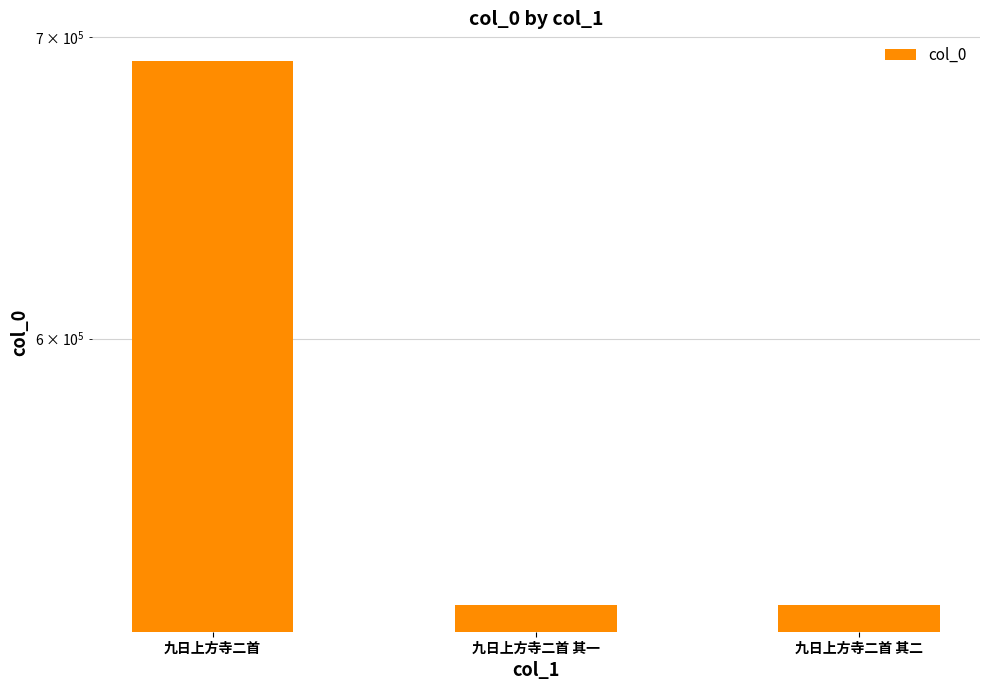

What is the label of the 2nd bar from the right?

九日上方寺二首 其一